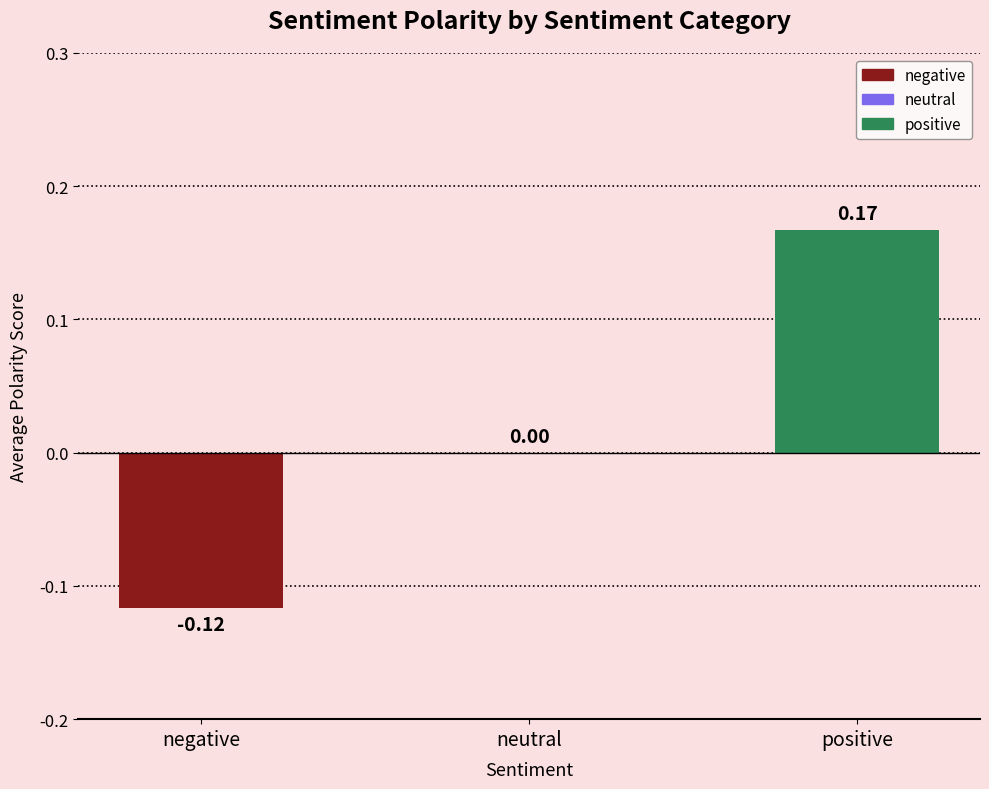

How many data points does each series have?

3